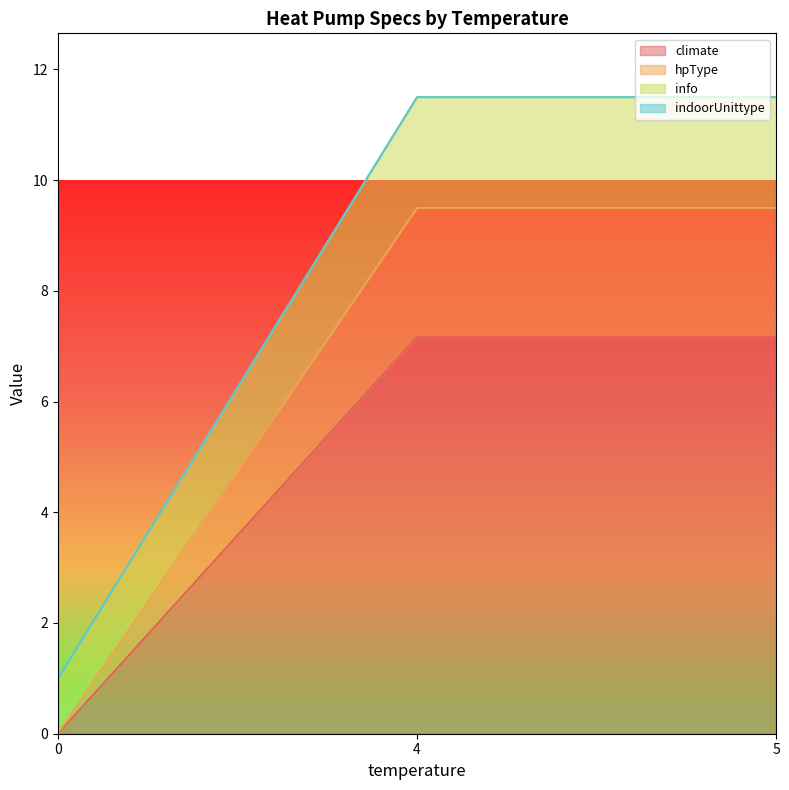

Is it true that climate equals 10.3 at 5?

False